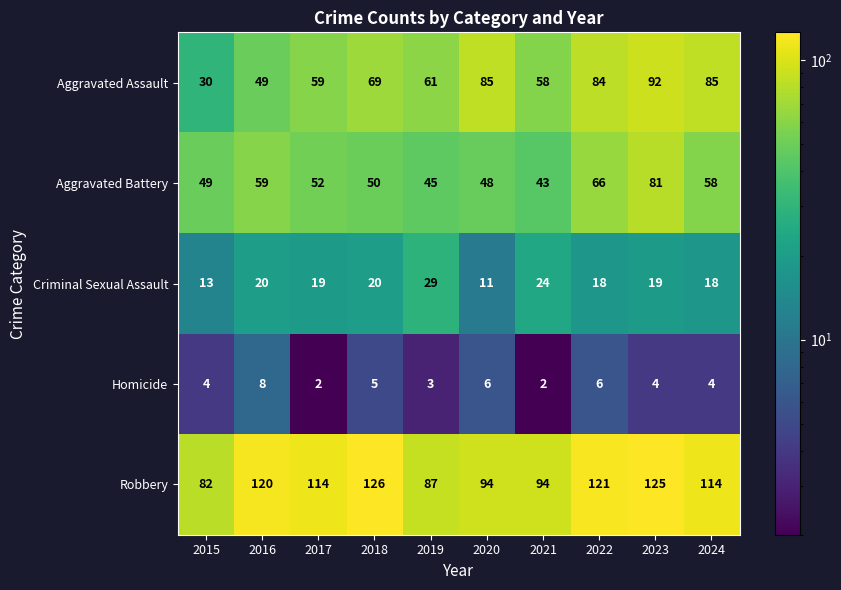

What is the highest value of the Aggravated Assault series?

92